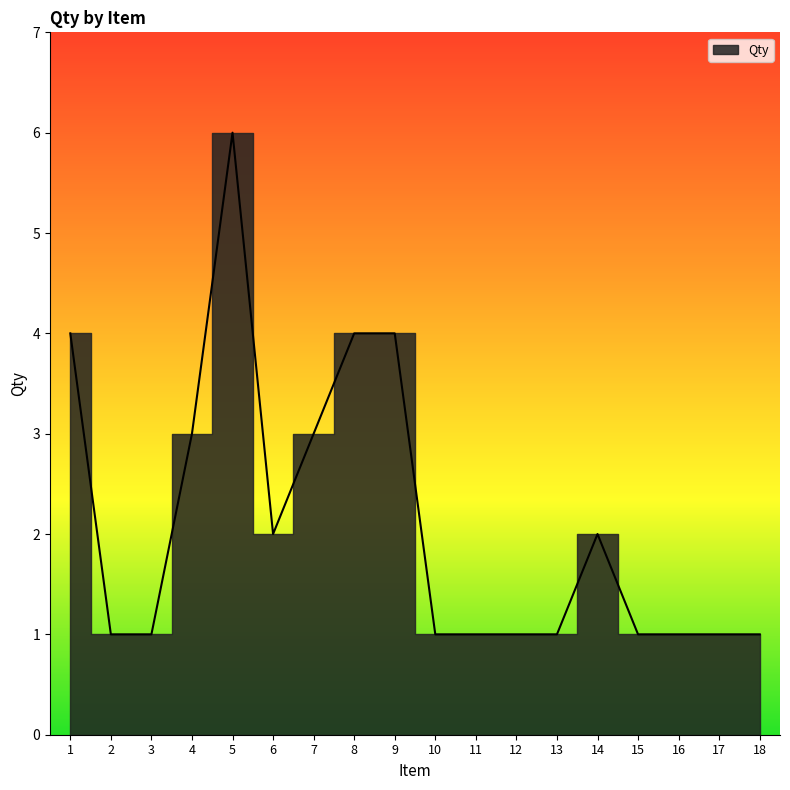

How many points are higher than both their immediate neighbors (excluding endpoints)?

2